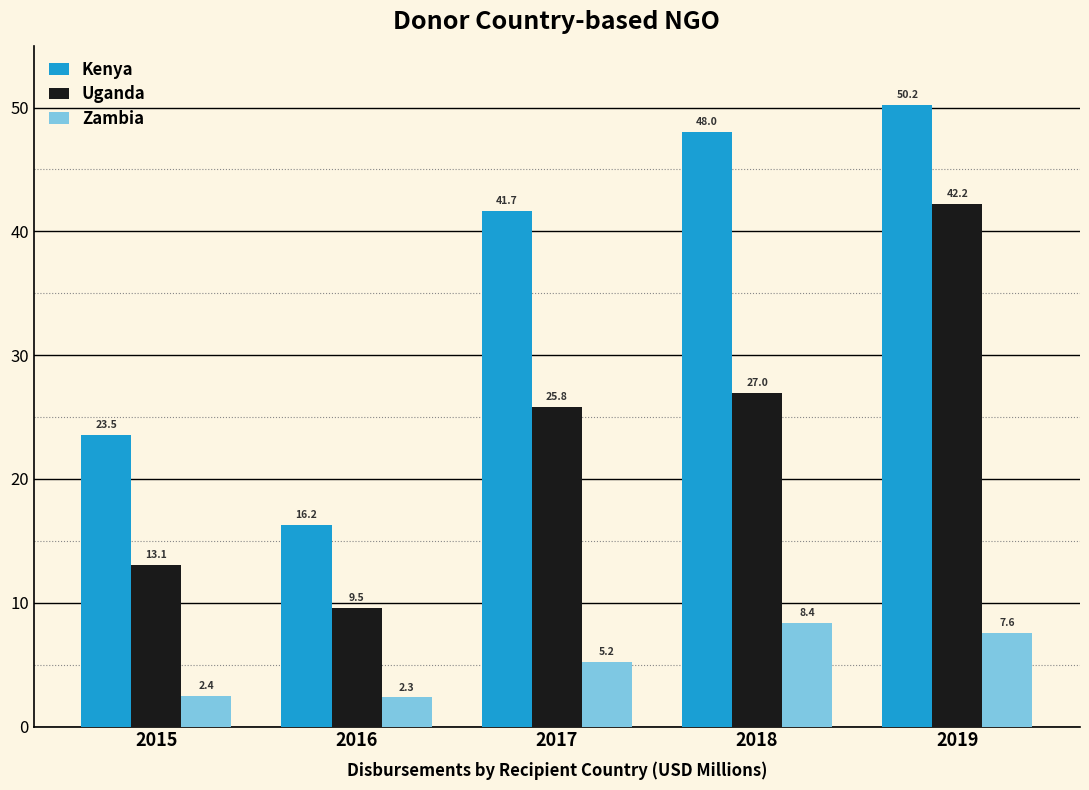

What is the sum of the Kenya values at 2016 and 2019?

66.4